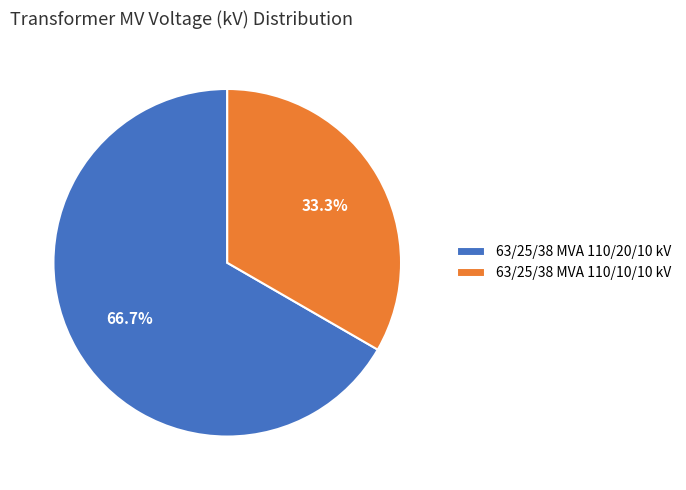

True or false: 63/25/38 MVA 110/10/10 kV accounts for 44% of the total.

False